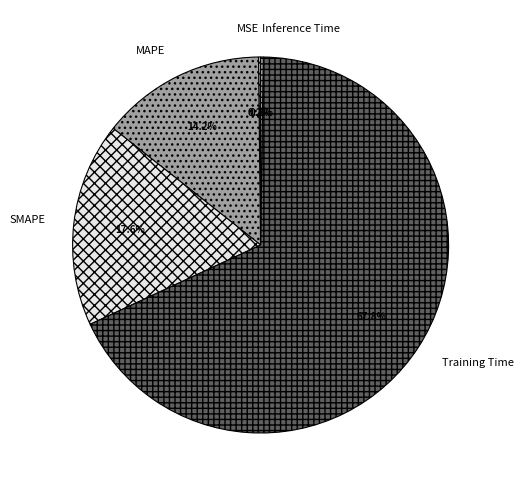

Which has a higher value, MAPE or Training Time?

Training Time